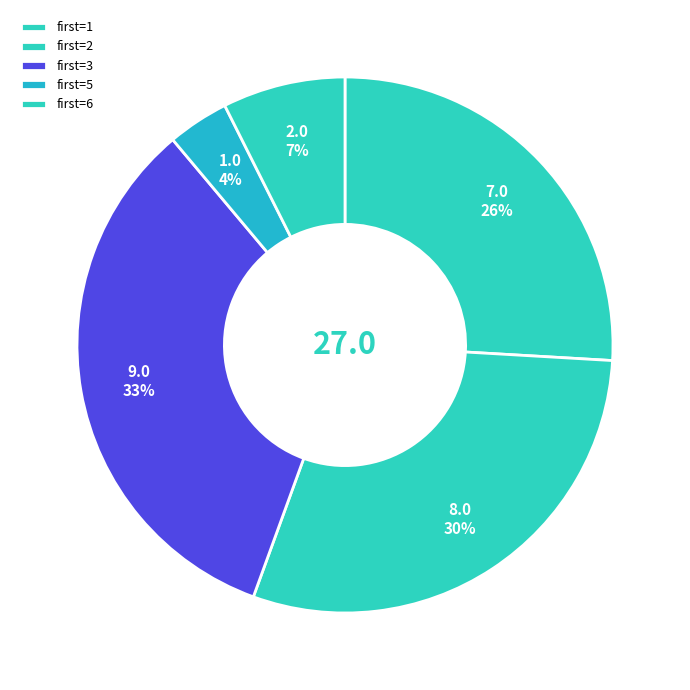

How many segments does this pie chart have?

5